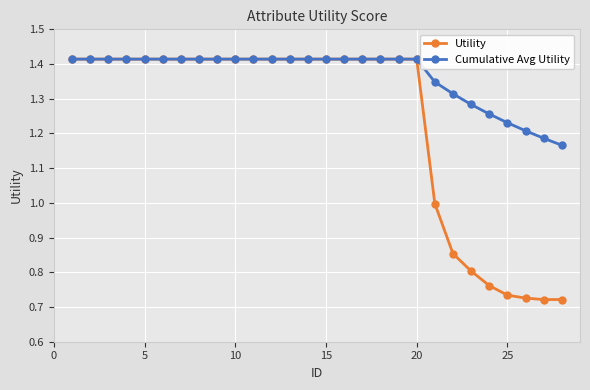

Which series has the widest spread of values?

Utility